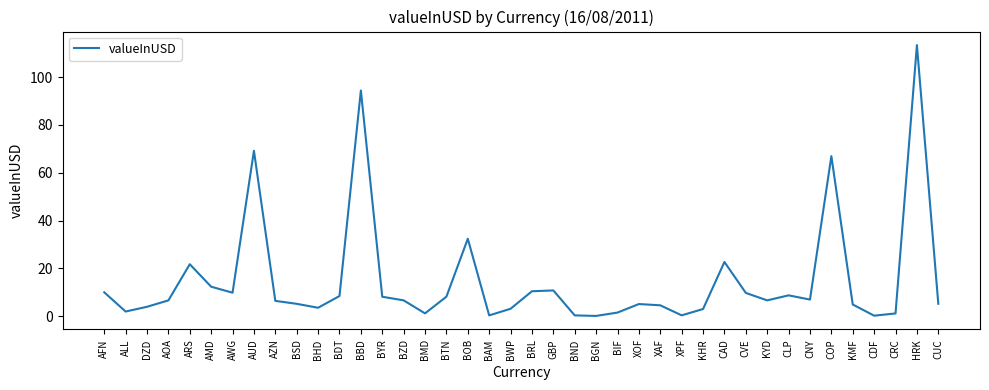

Which category has the highest value across all series?

HRK